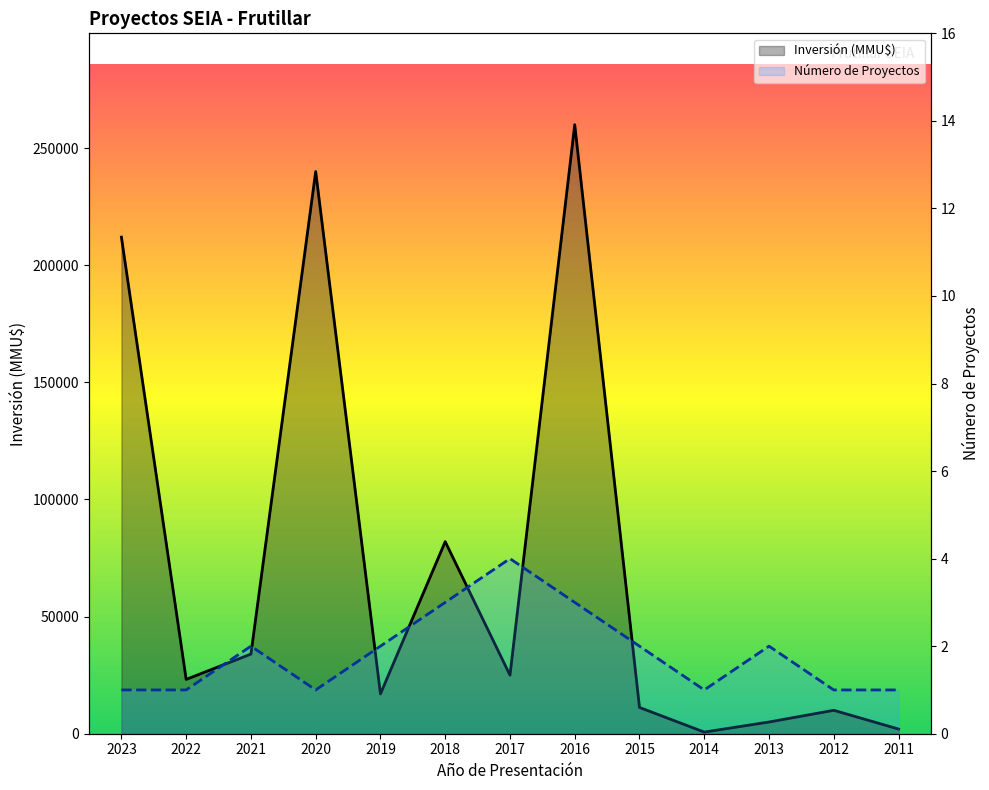

What are all the series names shown in the legend?

Número de Proyectos, Inversión (MMU$)